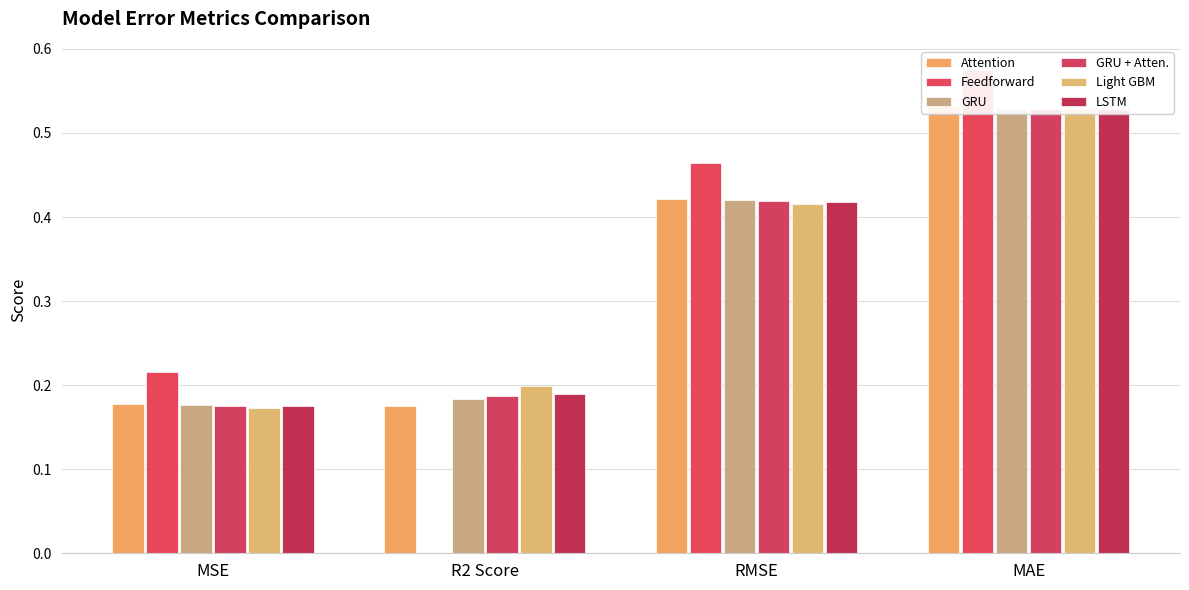

The value of GRU + Atten. at R2 Score is 0.1. True or false?

False